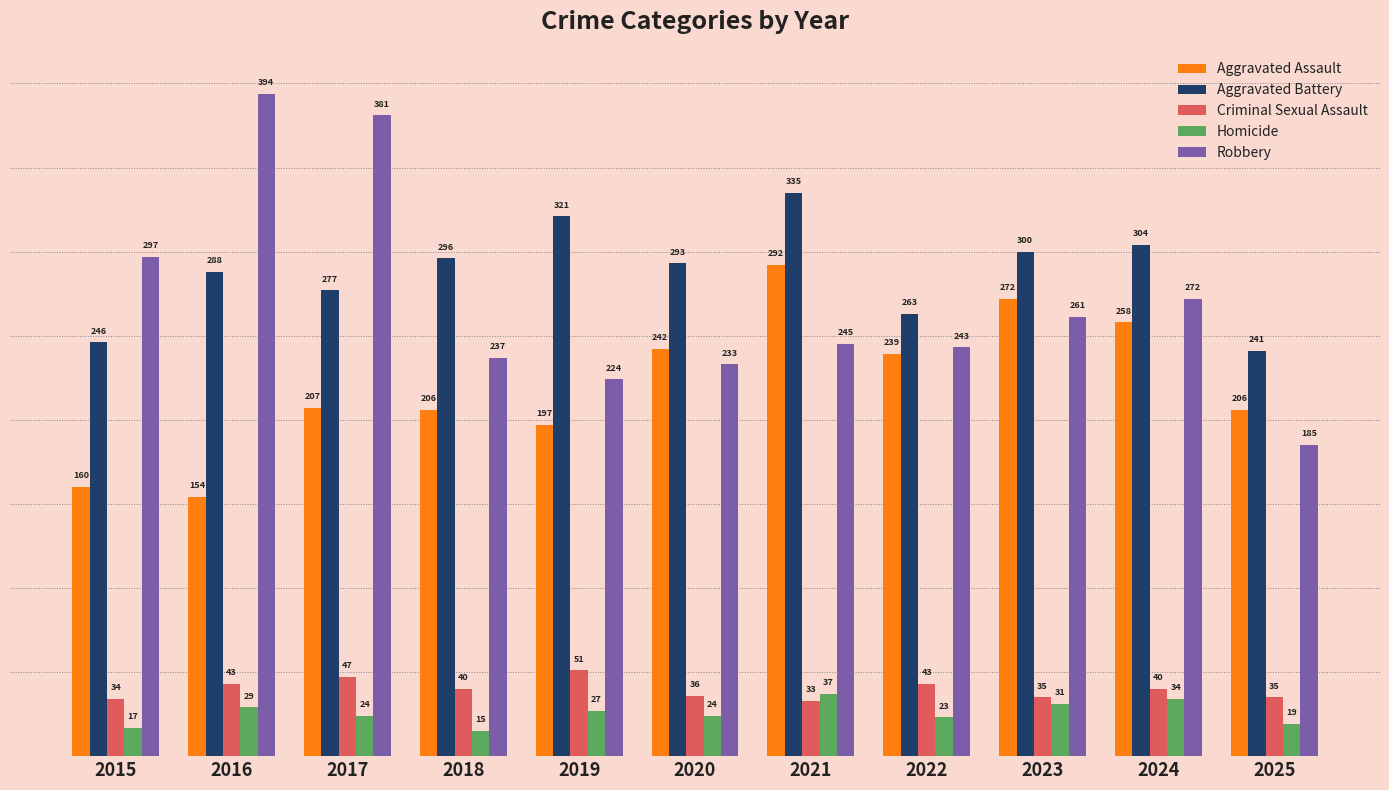

Between 2020 and 2025, which series saw the biggest shift?

Aggravated Battery